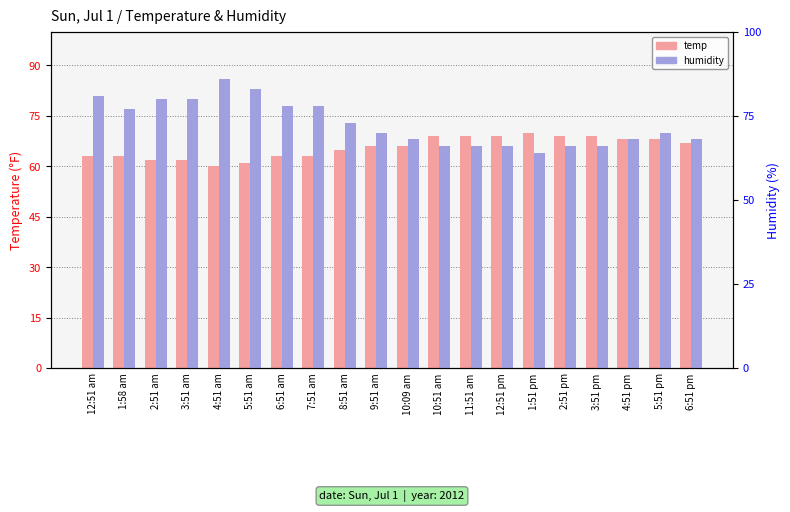

Rank the series by their average value, from highest to lowest.

humidity, temp